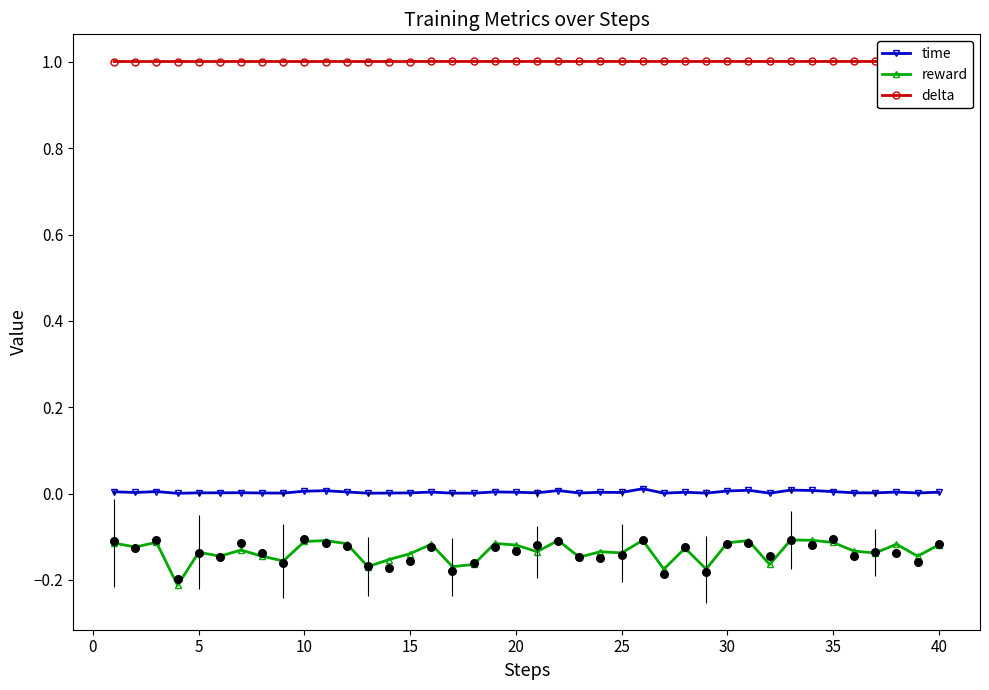

Which series has the largest Y range (max minus min)?

reward